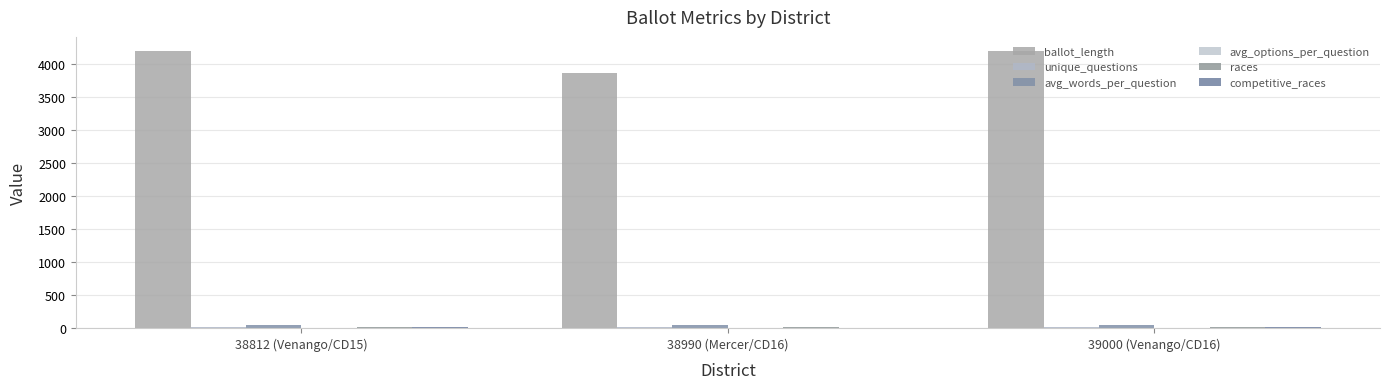

What is the total value across all series at 38812 (Venango/CD15)?

4268.8